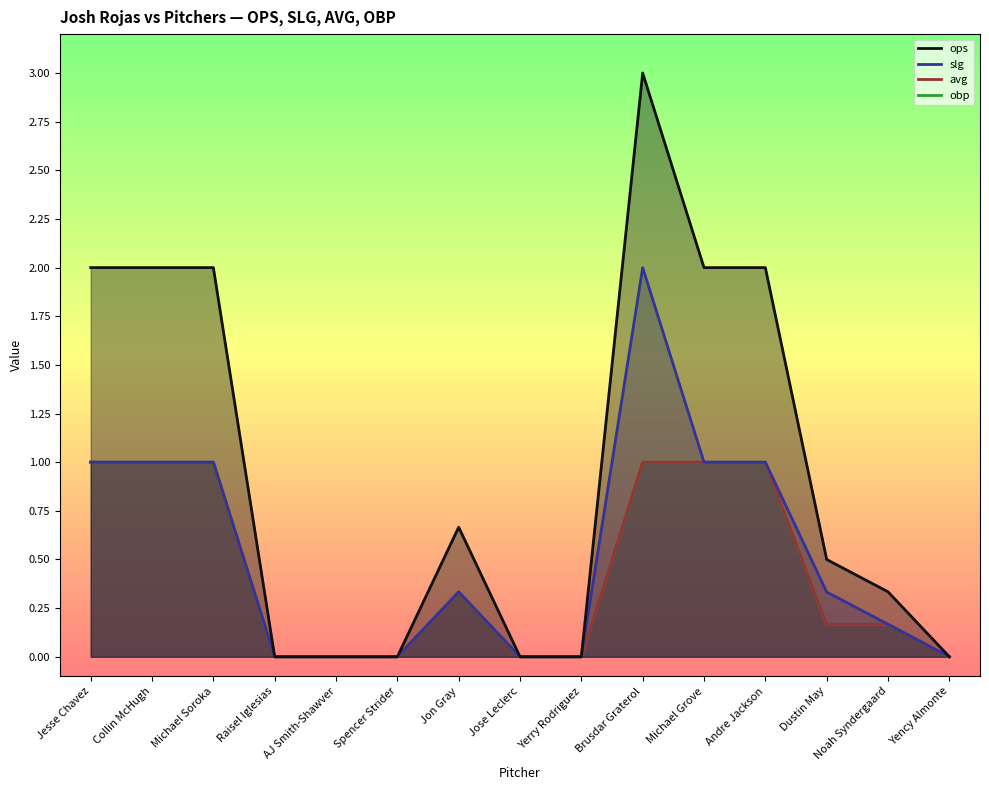

Which series changed the most between Collin McHugh and Michael Grove?

ops